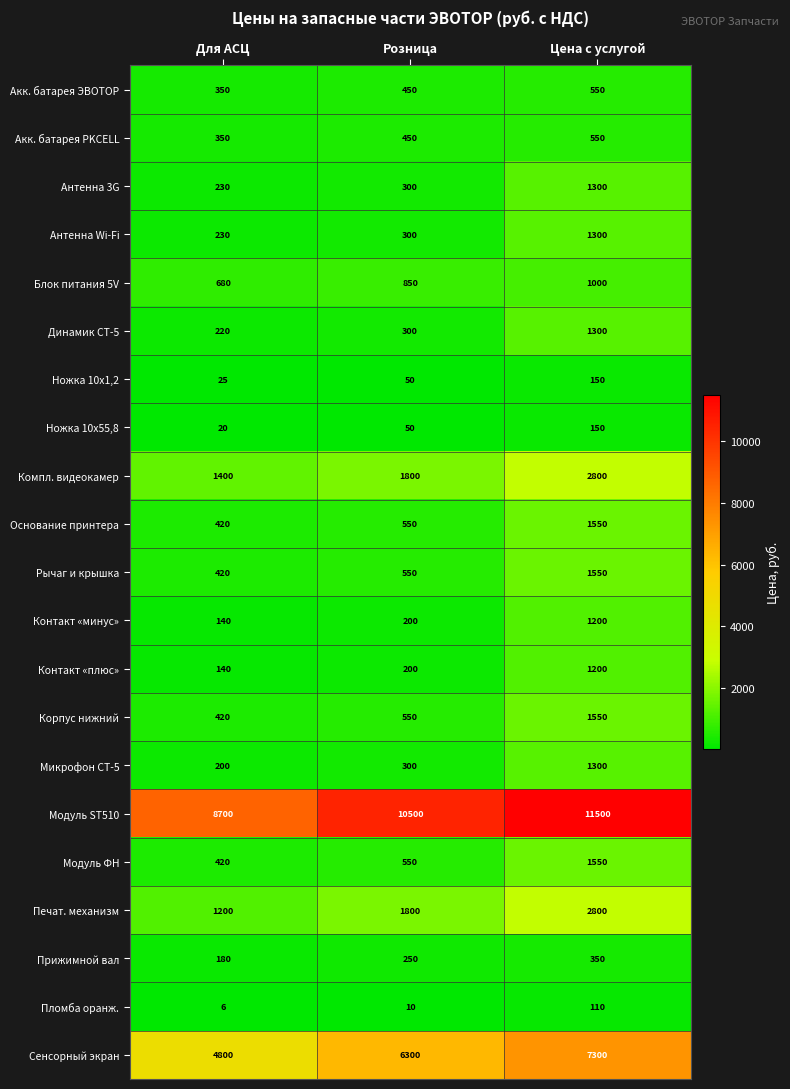

Read the Модуль ФН value at Розница, to the nearest 100.

600